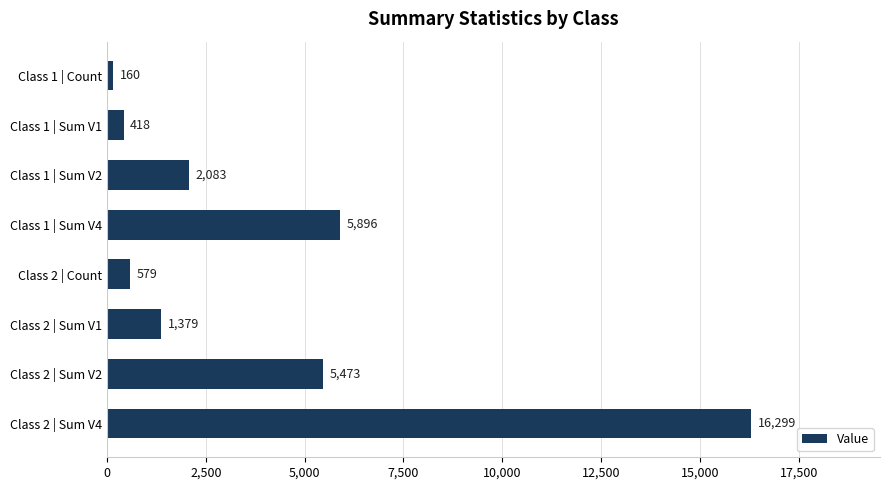

Reading top to bottom, list all the values displayed in this chart.

160	418	2083	5896	579	1379	5473	16299